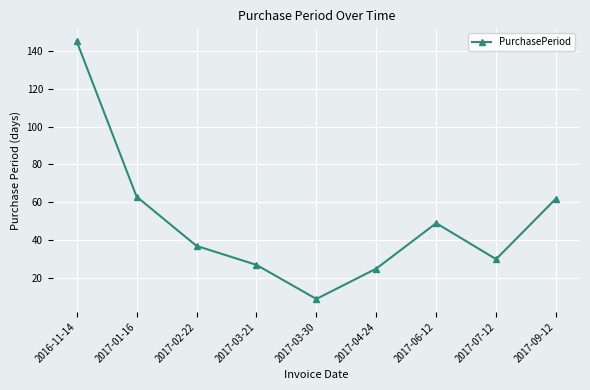

The chart shows a value of 42 at 2017-03-21. True or false?

False